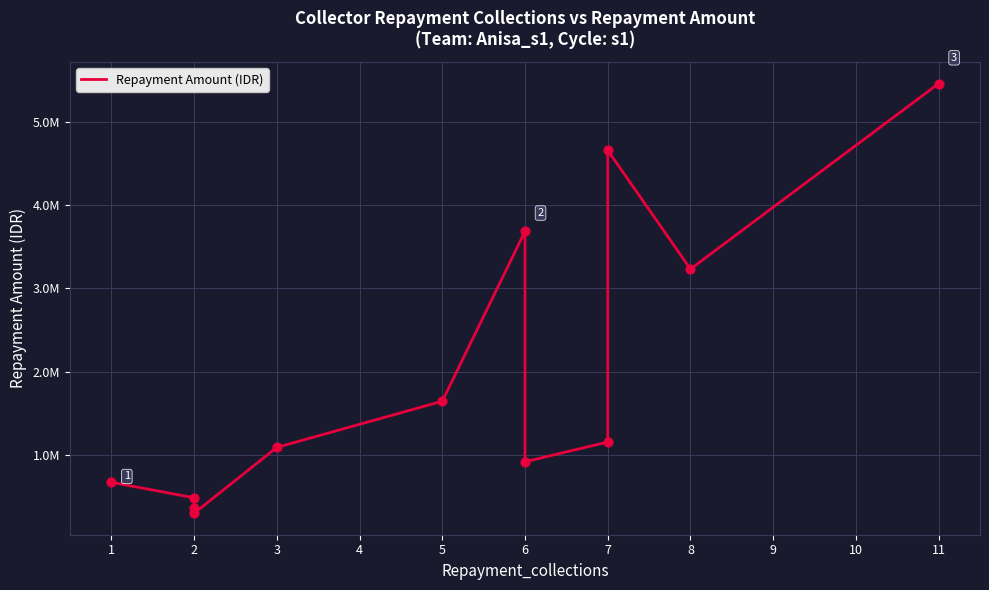

Between 5 and 11, which is larger?

11